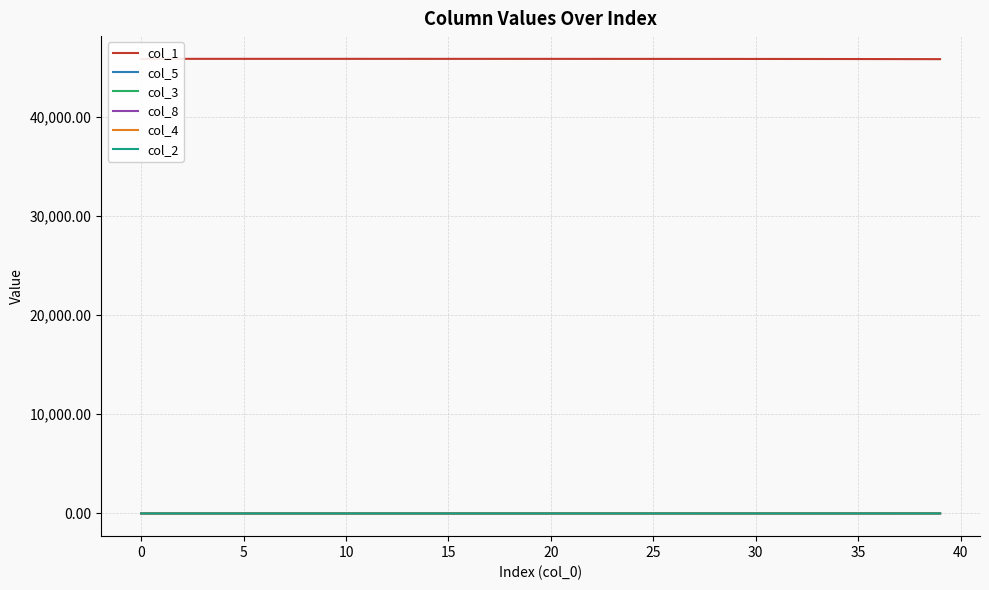

What is the label of the 16th point from the right?

24